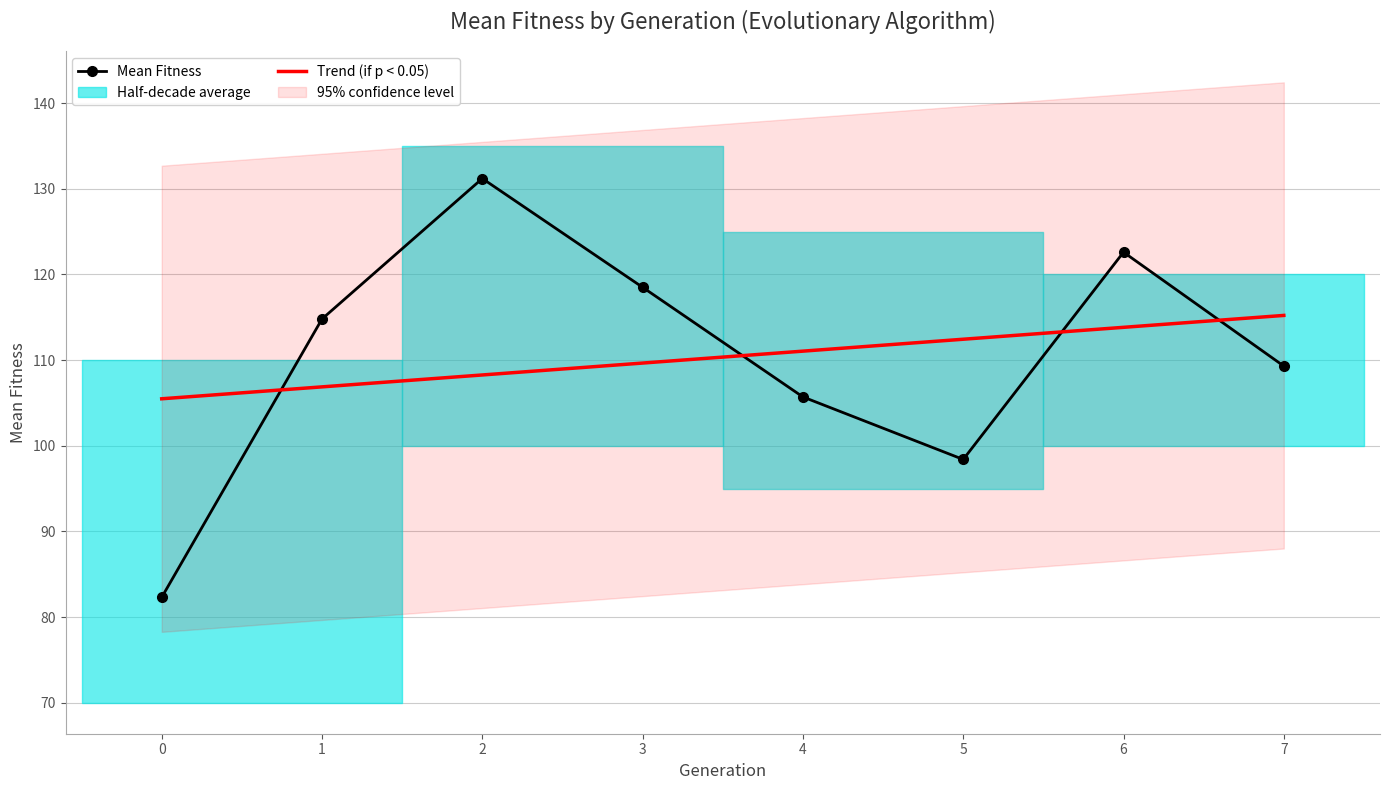

What is the difference between the maximum and minimum values in the Mean Fitness series?

48.9